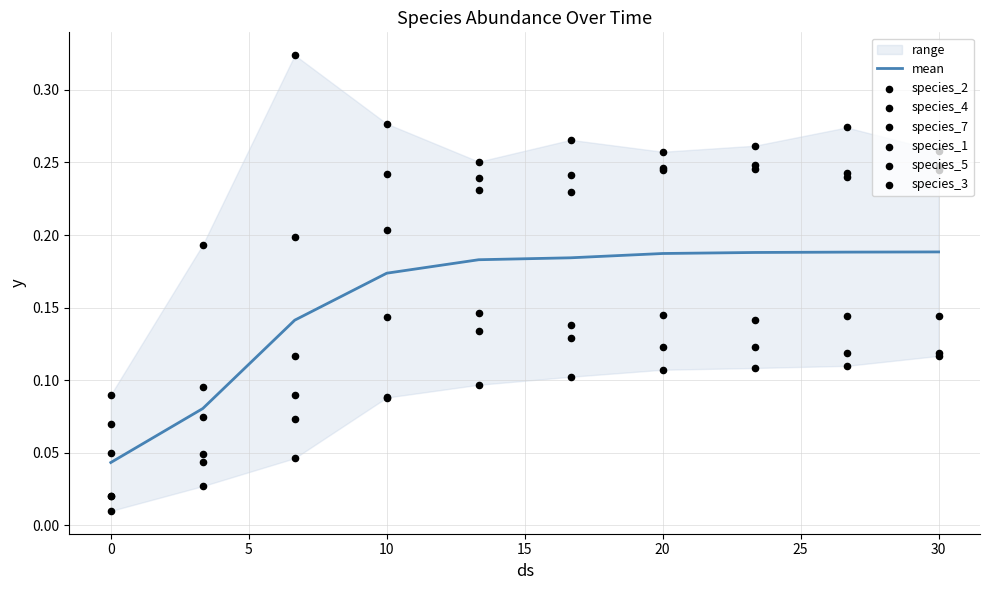

What are all the series names shown in the legend?

species_2, species_4, species_7, species_1, species_5, species_3